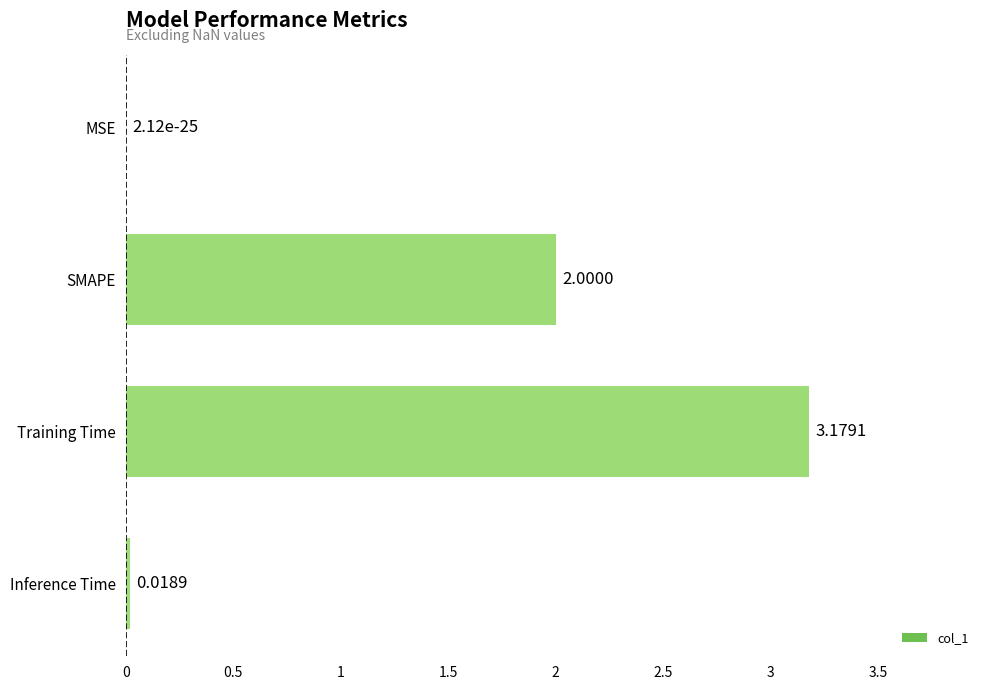

What is the sum of all values?

5.2